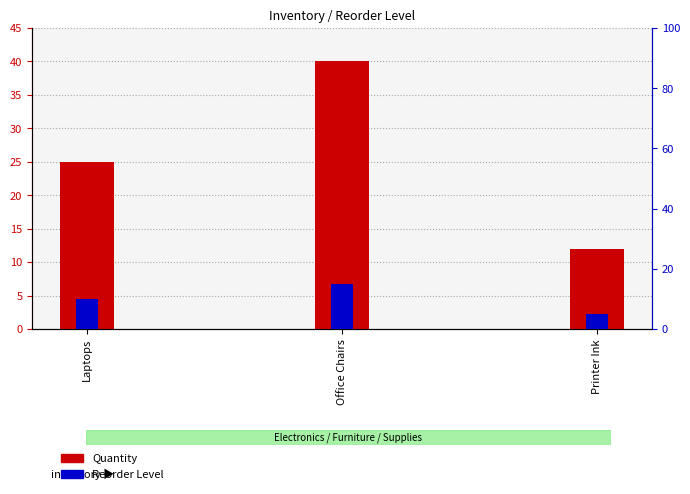

How many Reorder Level values are between 5 and 15?

3